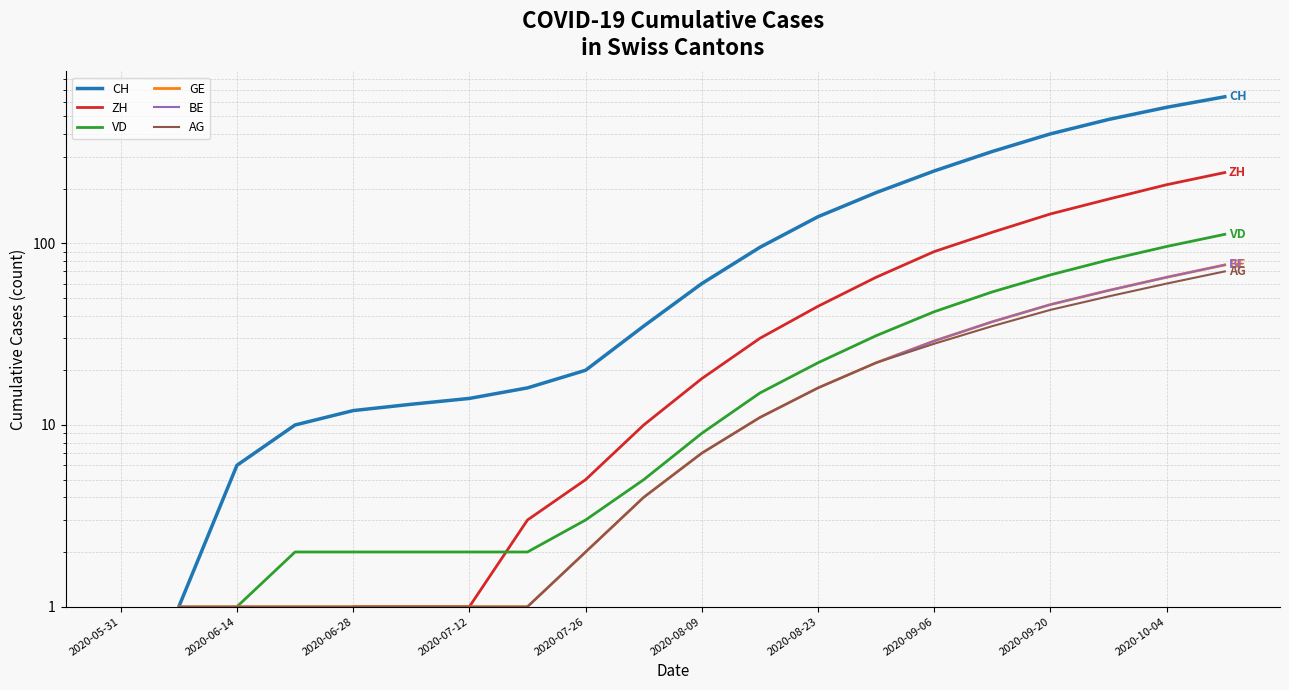

Reading left to right, list all the values displayed in this chart.

CH: 0	1	6	10	12	13	14	16	20	35	60	95	140	190	250	320	400	480	560	640
ZH: 0	0	1	0	1	1	1	3	5	10	18	30	45	65	90	115	145	175	210	245
VD: 0	0	1	2	2	2	2	2	3	5	9	15	22	31	42	54	67	81	96	112
GE: 0	1	1	1	1	1	1	1	2	4	7	11	16	22	29	37	46	55	65	76
BE: 0	0	0	0	0	0	0	1	2	4	7	11	16	22	29	37	46	55	65	76
AG: 0	1	1	1	1	1	1	1	2	4	7	11	16	22	28	35	43	51	60	70